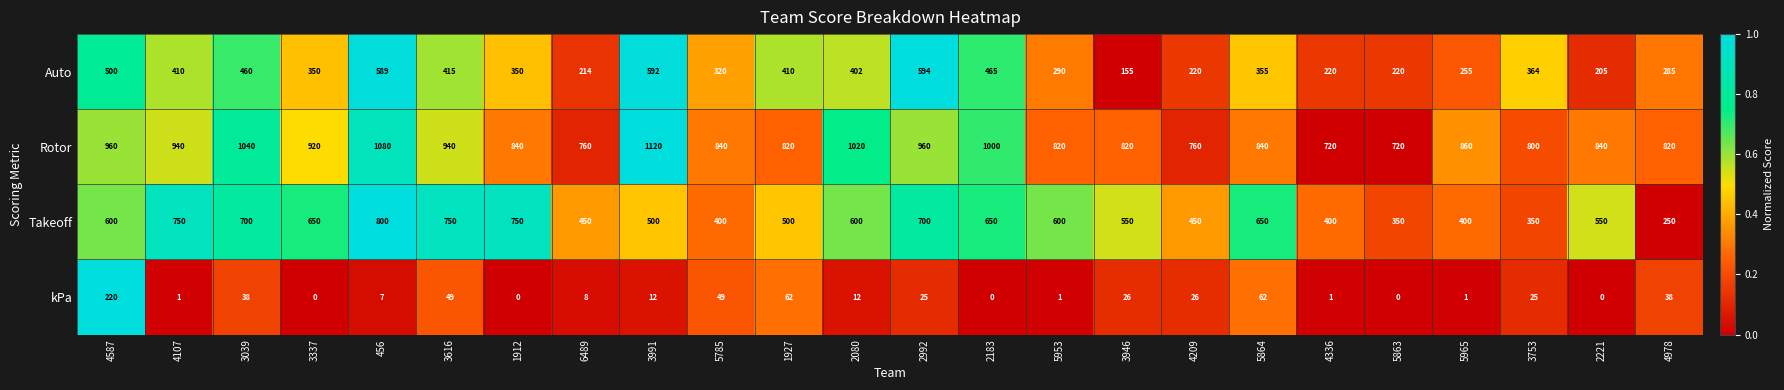

What is the average value of the Takeoff series?

556